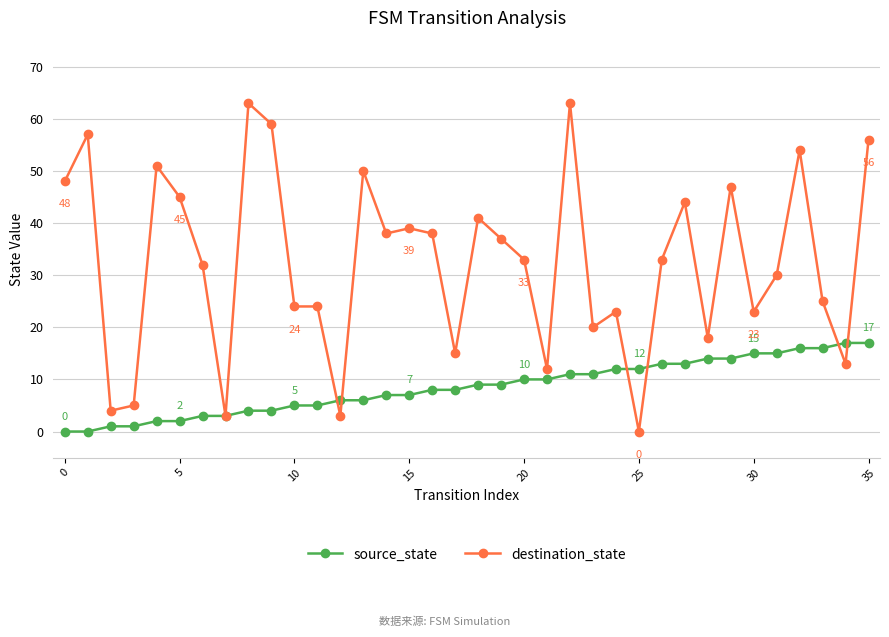

Reading right to left, list all the values displayed in this chart.

source_state: 17	17	16	16	15	15	14	14	13	13	12	12	11	11	10	10	9	9	8	8	7	7	6	6	5	5	4	4	3	3	2	2	1	1	0	0
destination_state: 56	13	25	54	30	23	47	18	44	33	0	23	20	63	12	33	37	41	15	38	39	38	50	3	24	24	59	63	3	32	45	51	5	4	57	48